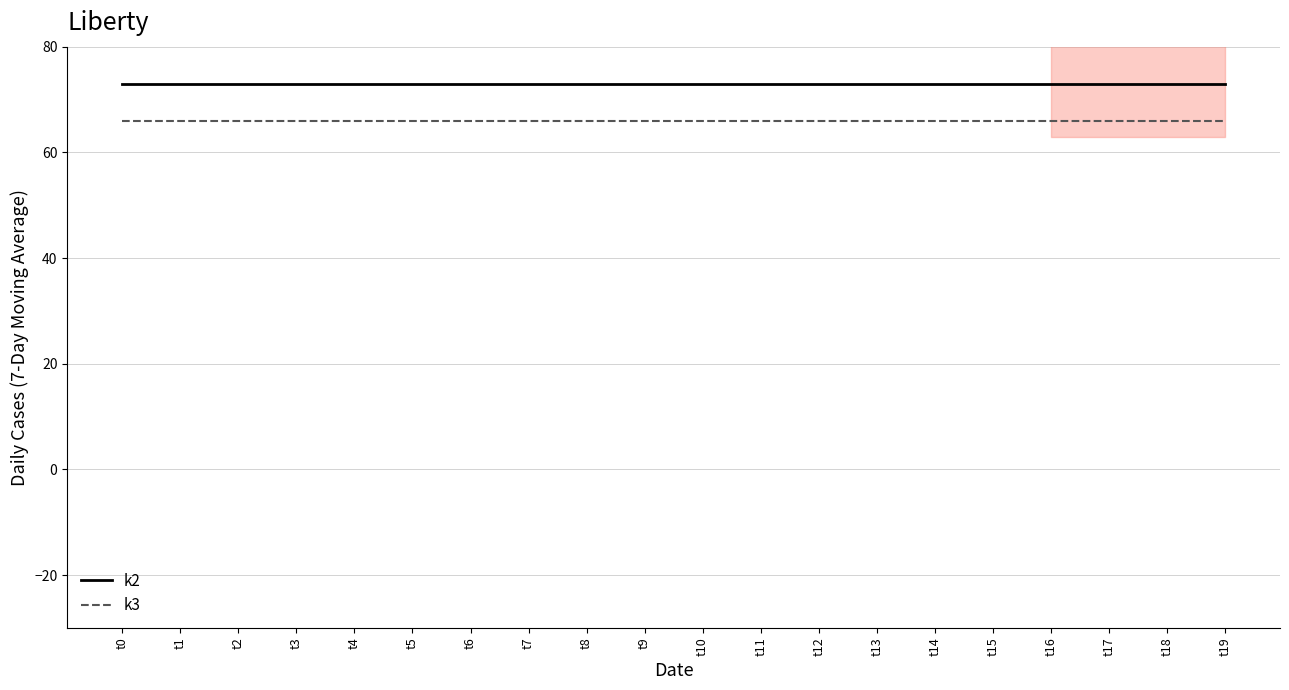

List the series in order of their overall mean, lowest first.

k3, k2